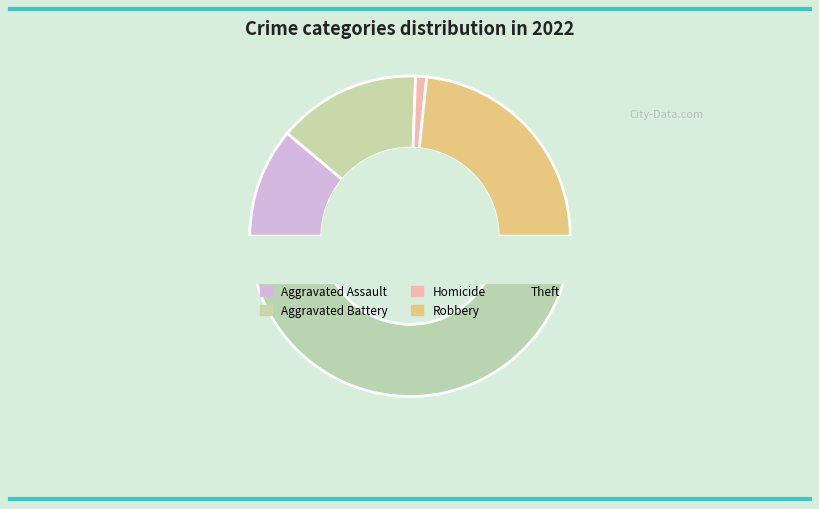

Is there a majority slice in this chart?

No